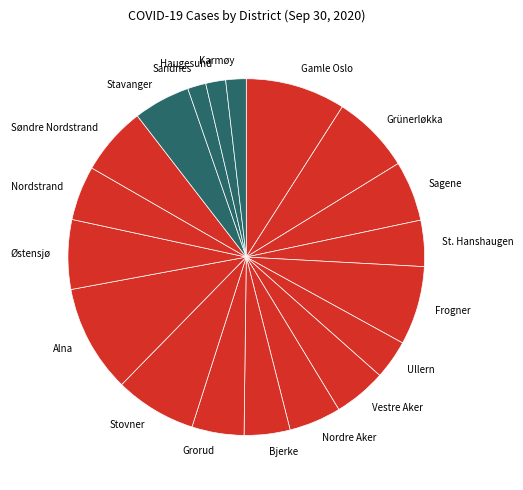

Does any single category account for the majority?

No